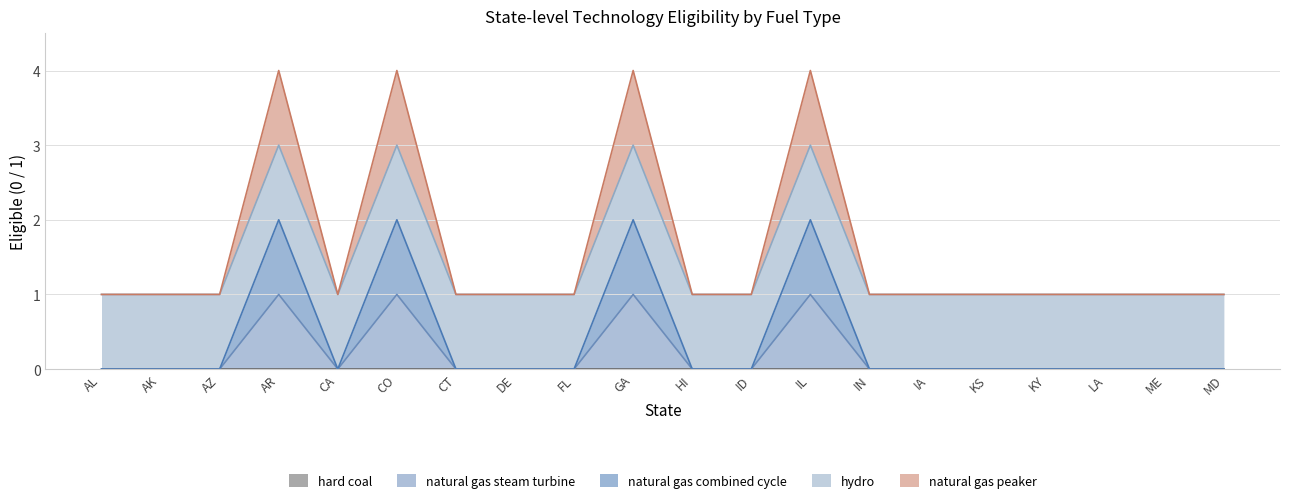

What is the spread (max minus min) of values at HI?

1